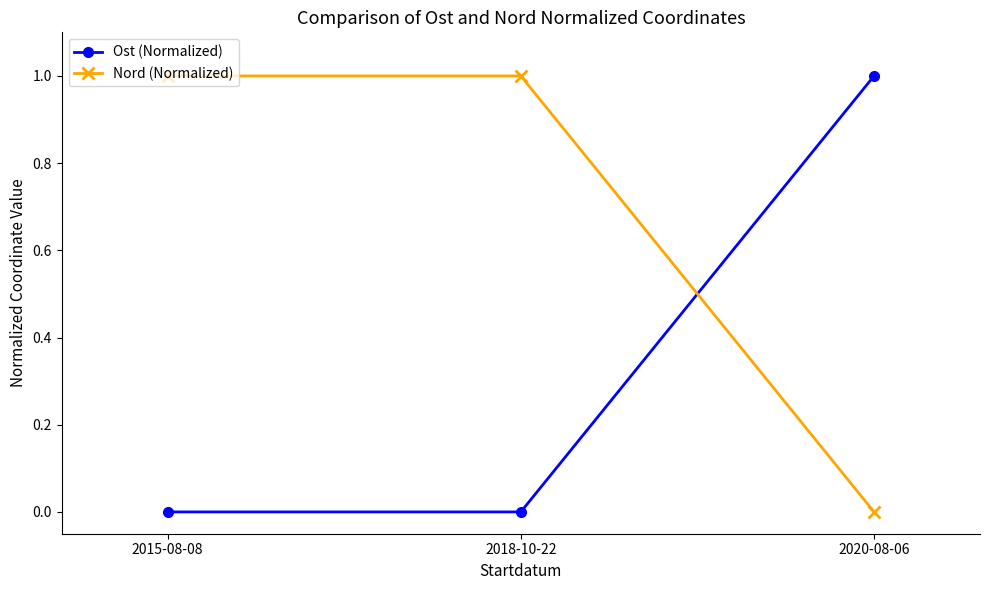

What is the label of the 3rd point from the left?

2020-08-06